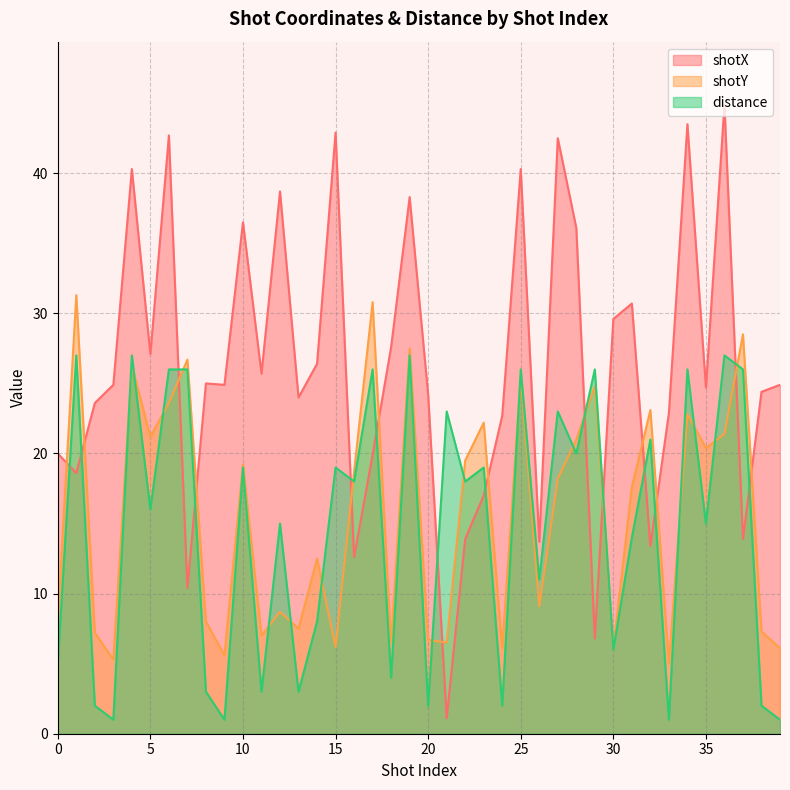

What is the greatest value displayed?

44.9